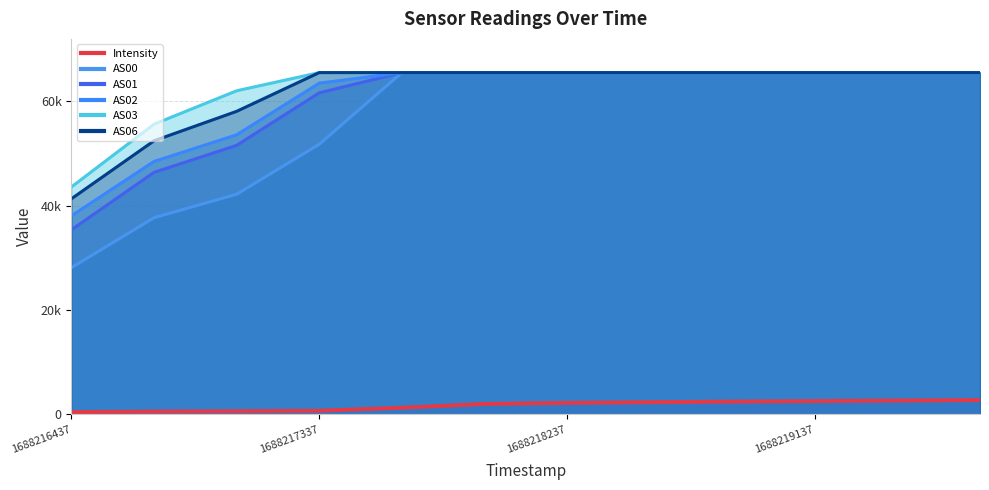

What is the sum of all AS02 values?

727998.0